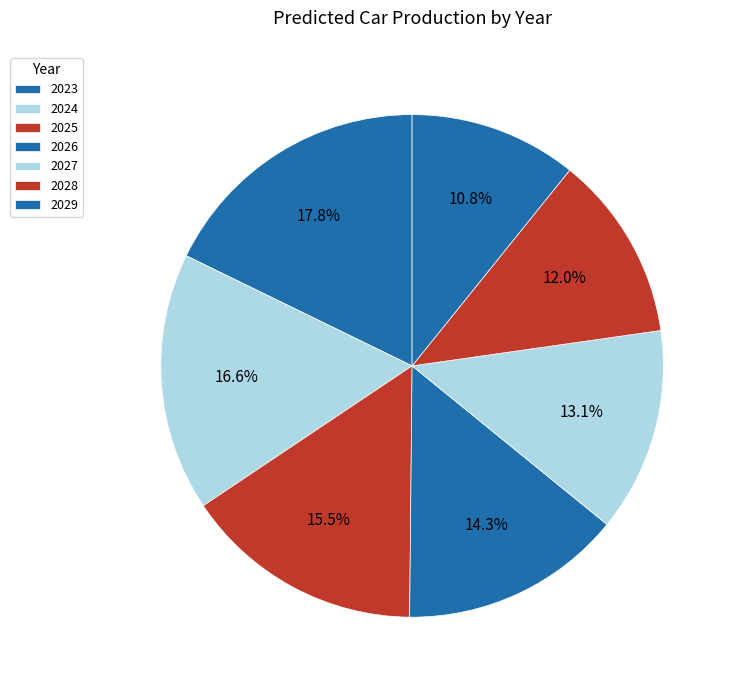

How many slices are in this pie chart?

7